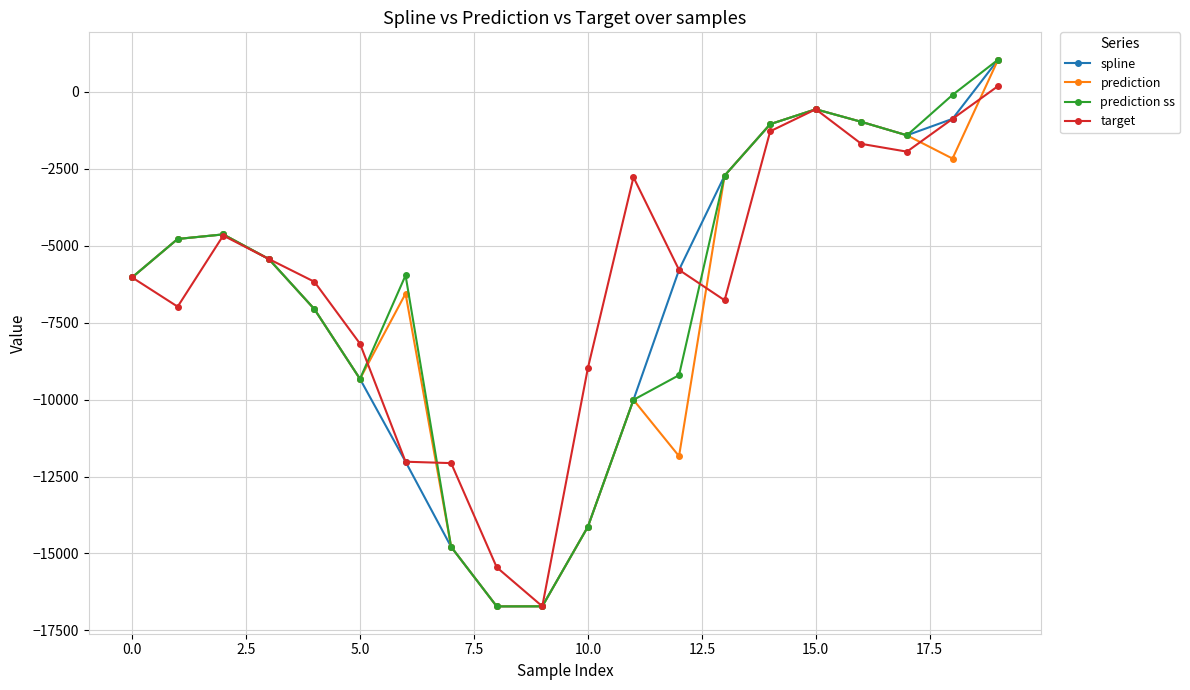

What are all the series names shown in the legend?

spline, prediction, prediction ss, target